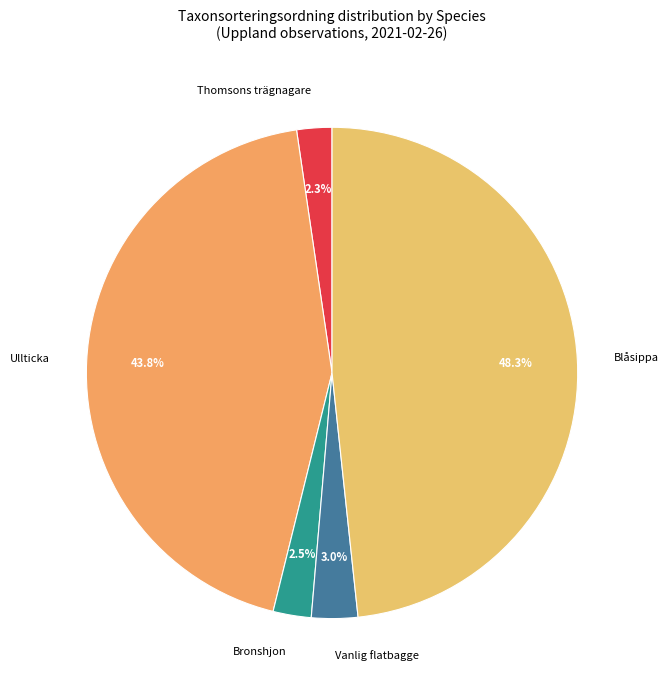

Is it true that Vanlig flatbagge is 3% of the pie?

True